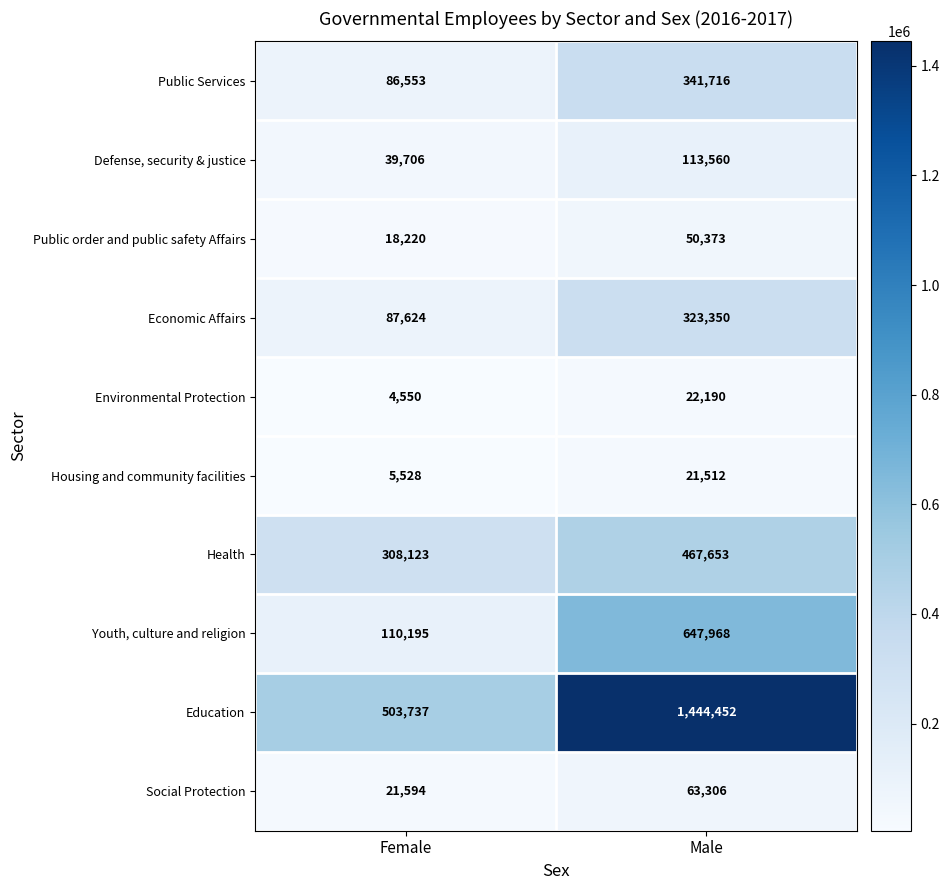

What is the spread (max minus min) of values at Male?

1422940